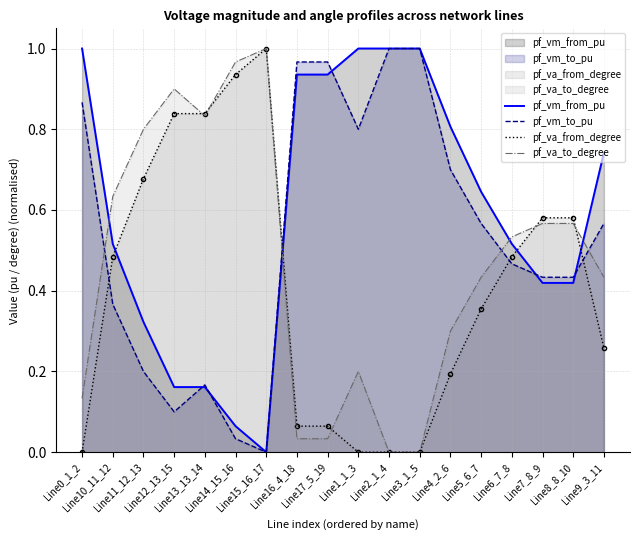

How many intersections are there between pf_vm_from_pu and pf_va_from_degree?

4